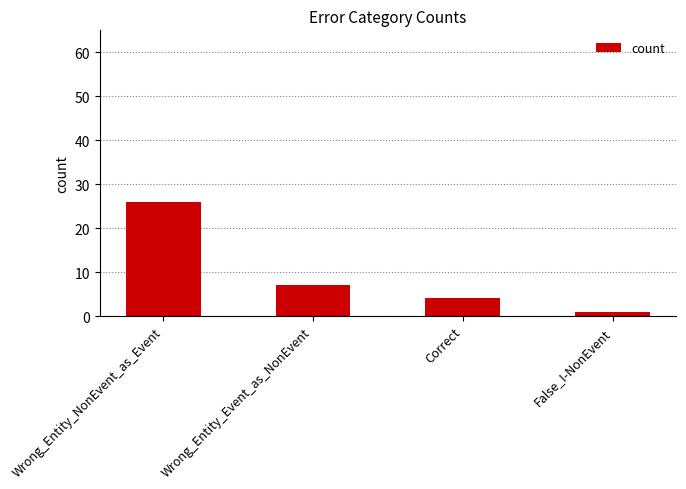

The value at Wrong_Entity_Event_as_NonEvent is 12. True or false?

False